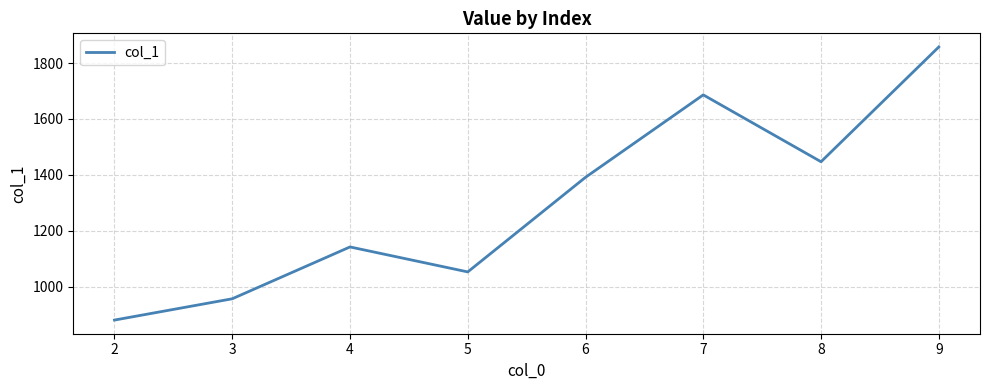

How many values are below 1391?

4